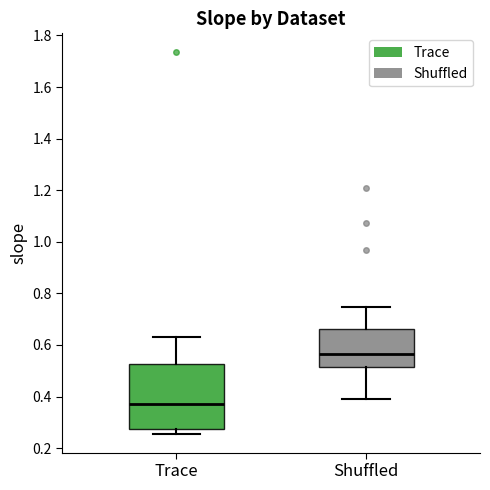

Reading left to right, transcribe this box plot: for each box, give where its median line is, the range the box spans, and where its two whiskers end, as read against the y-axis. The values are not printed on the chart, so give them approximately, as read against the axis.

Trace: median 0.38, box 0.28 to 0.52, whiskers 0.26 to 0.64
Shuffled: median 0.56, box 0.52 to 0.66, whiskers 0.40 to 0.74